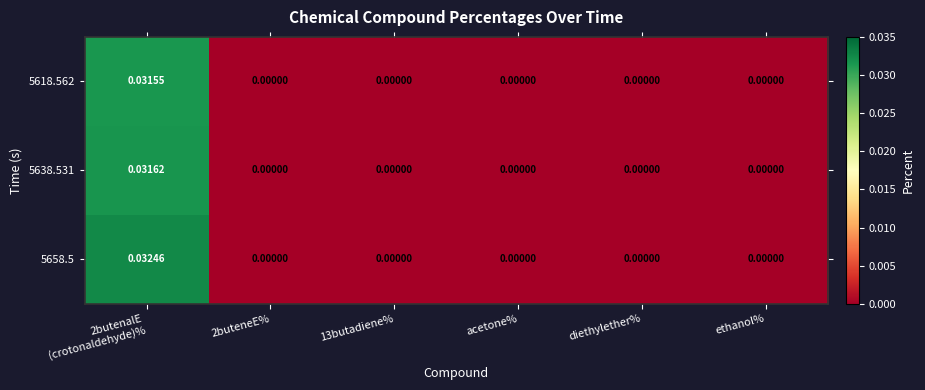

List the series in order of their peak value, lowest first.

5618.562, 5638.531, 5658.5